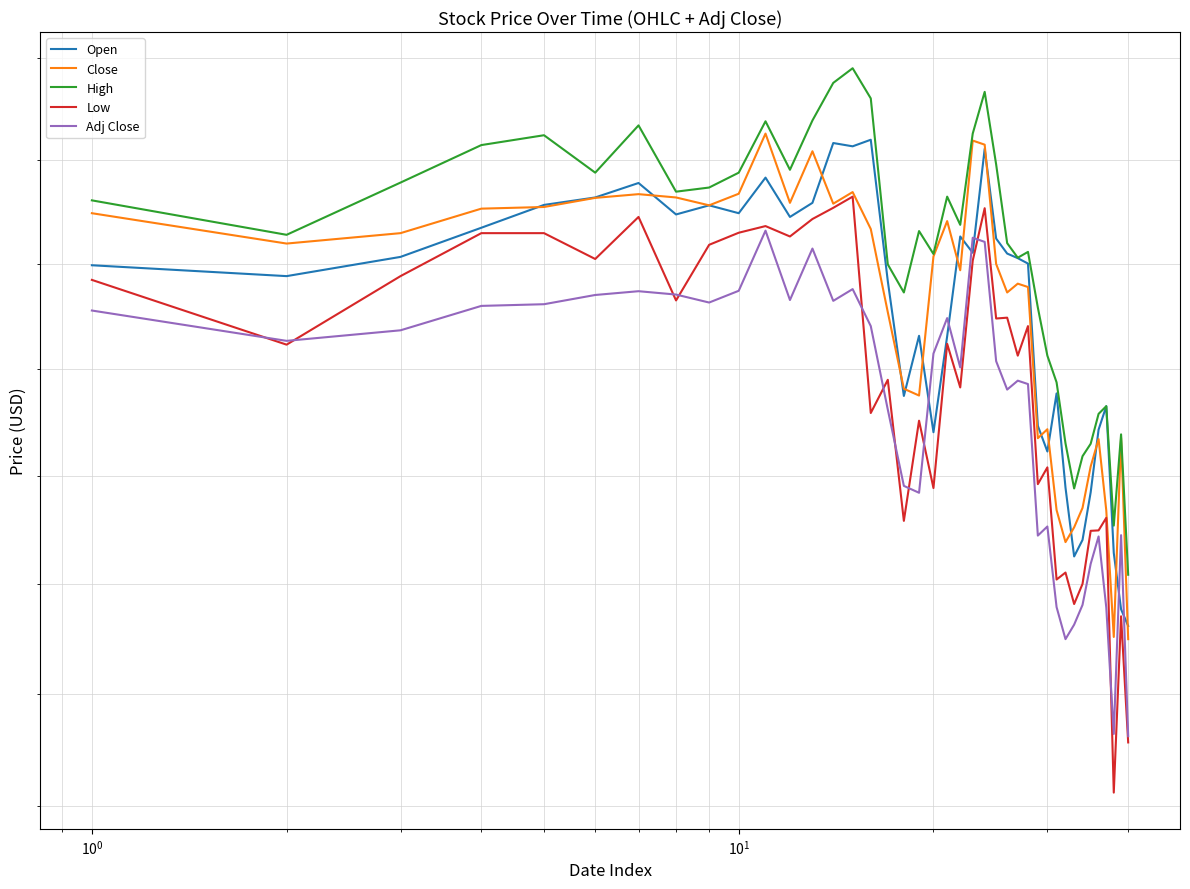

True or false: Open and High cross at least once.

False